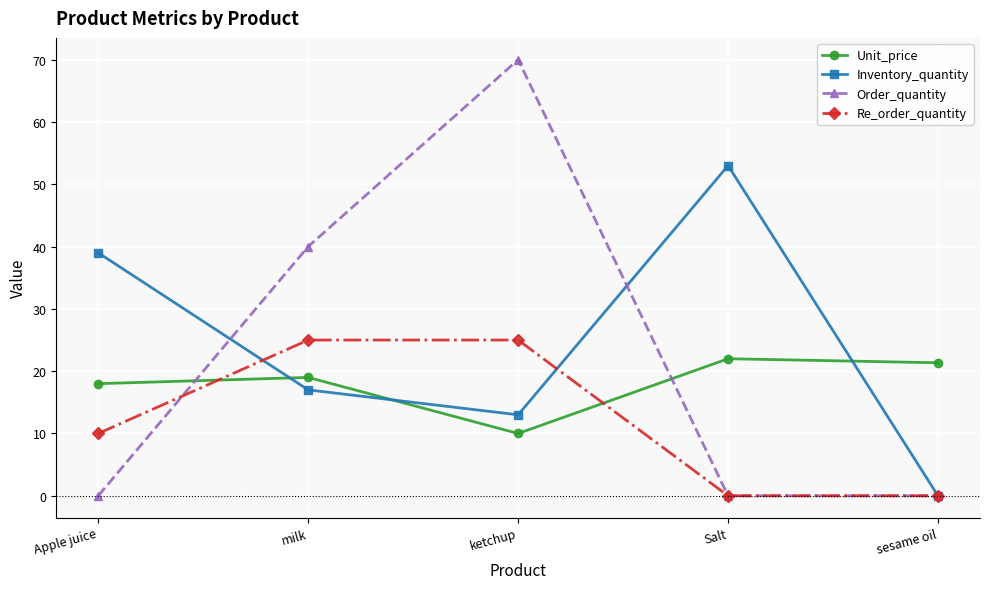

True or false: Order_quantity has a value of 59.7 at milk.

False